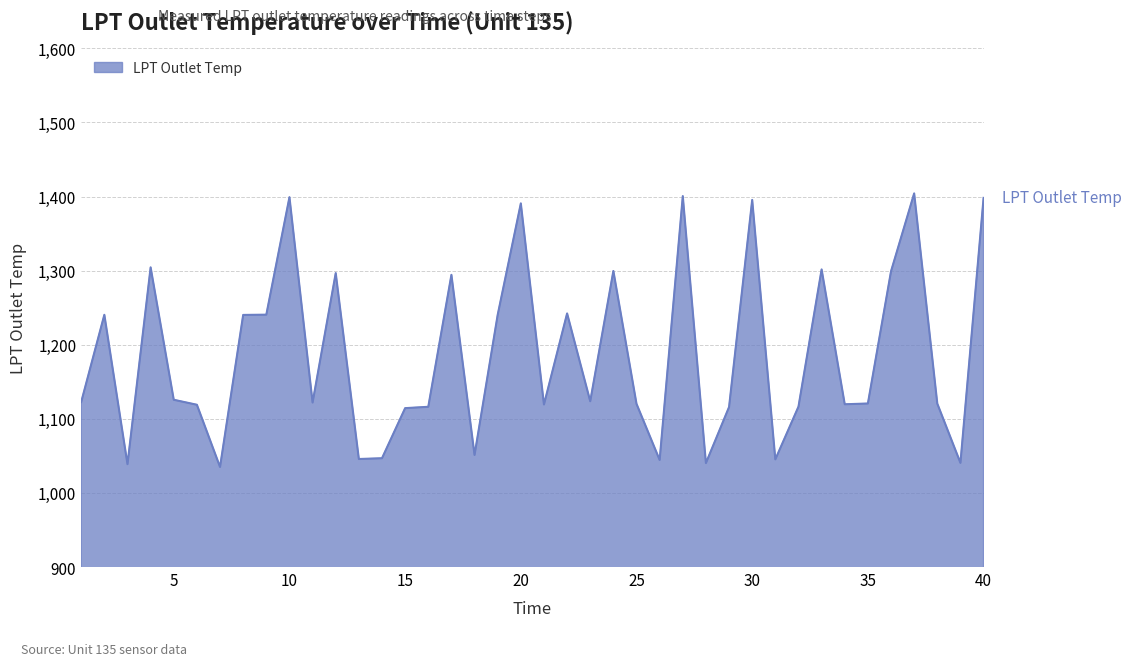

What is the greatest value displayed?

1404.2